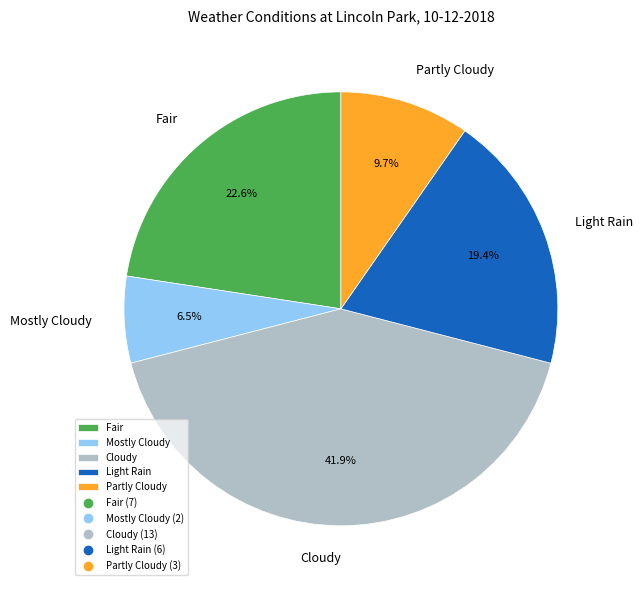

Combined, do Mostly Cloudy and Light Rain account for over 50%?

No